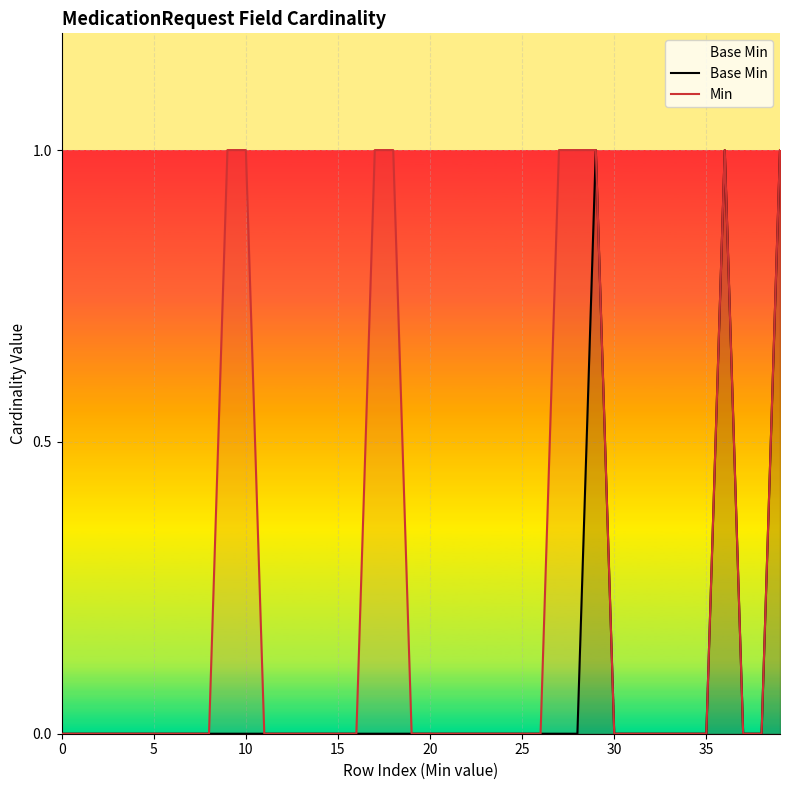

In Base Min, how many points are higher than both neighbors (excluding endpoints)?

2